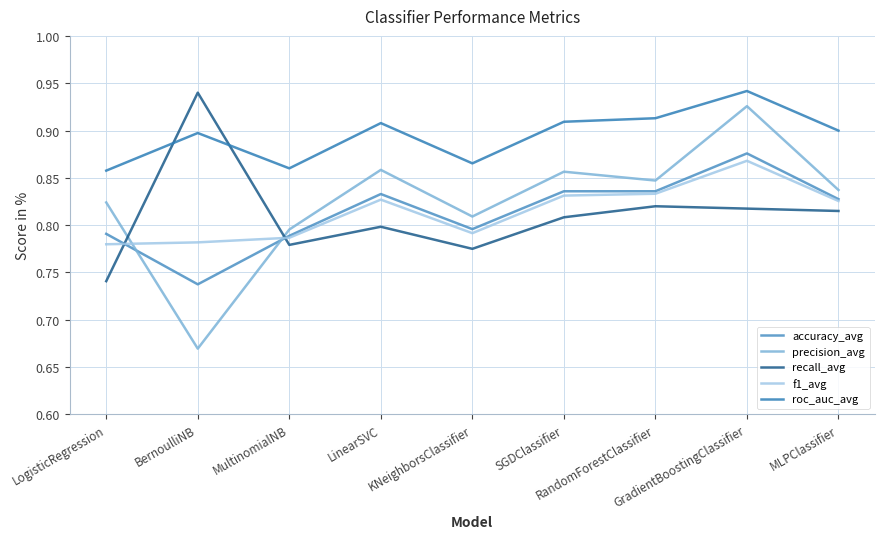

How many times do f1_avg and precision_avg cross each other?

2